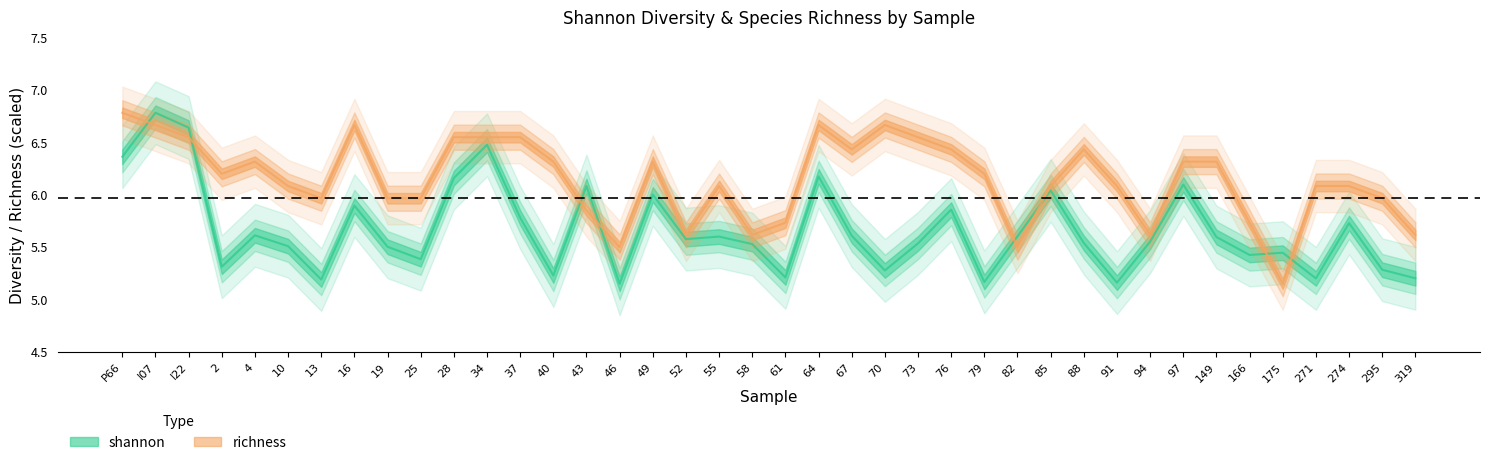

Where is the first local maximum for richness?

4